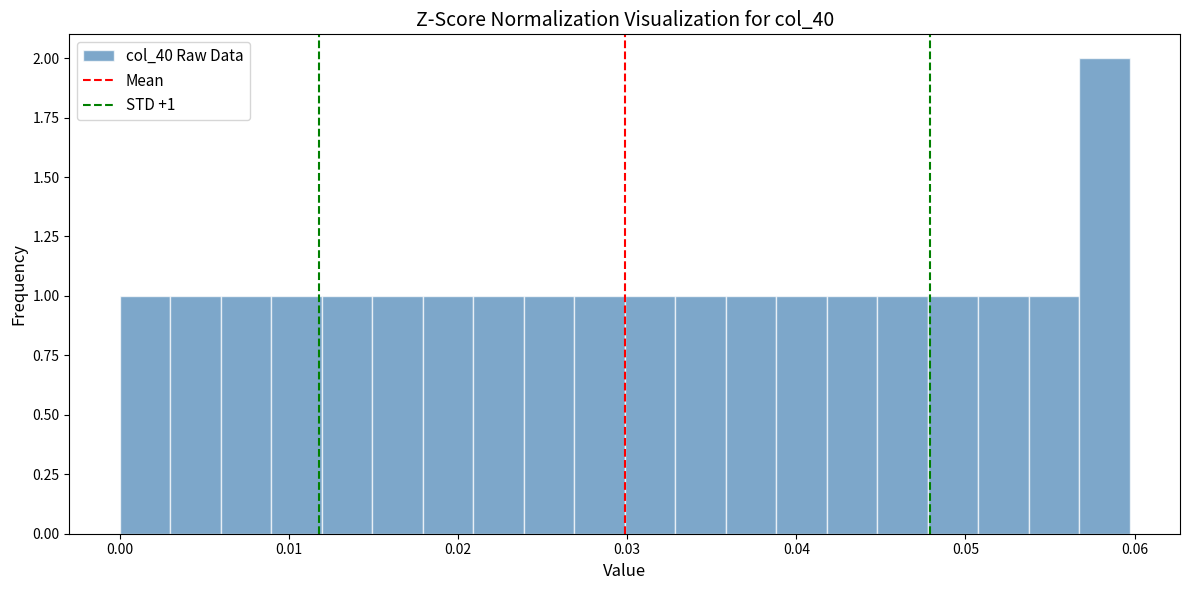

Around what value on the x-axis is the tallest bar? Give the approximate position of its centre, as read against the axis.

0.058